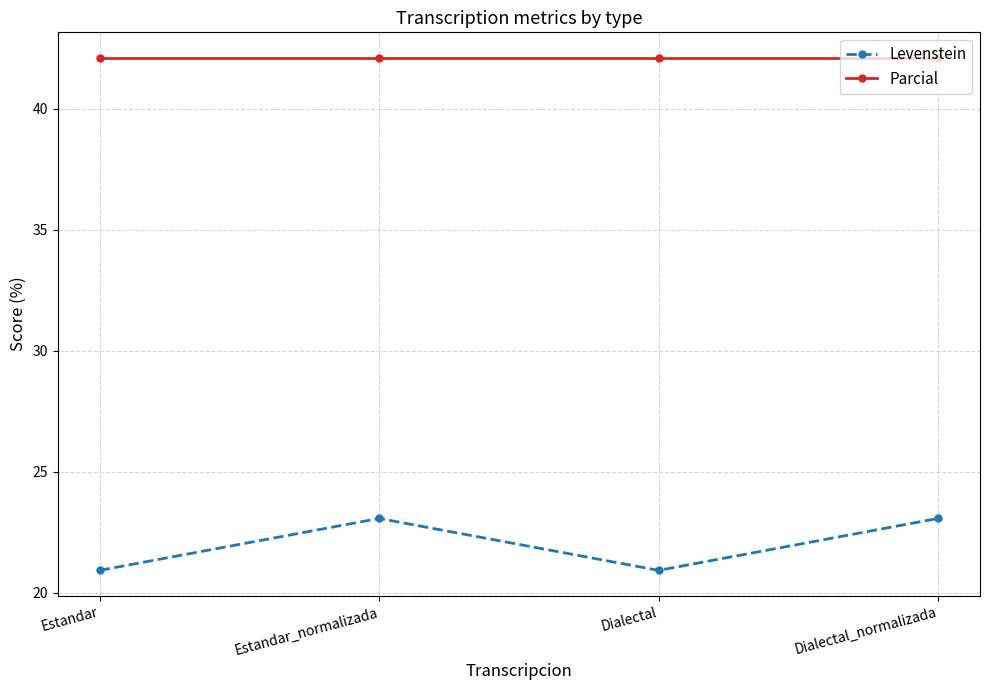

Rank the series at Dialectal from lowest to highest value.

Levenstein, Parcial